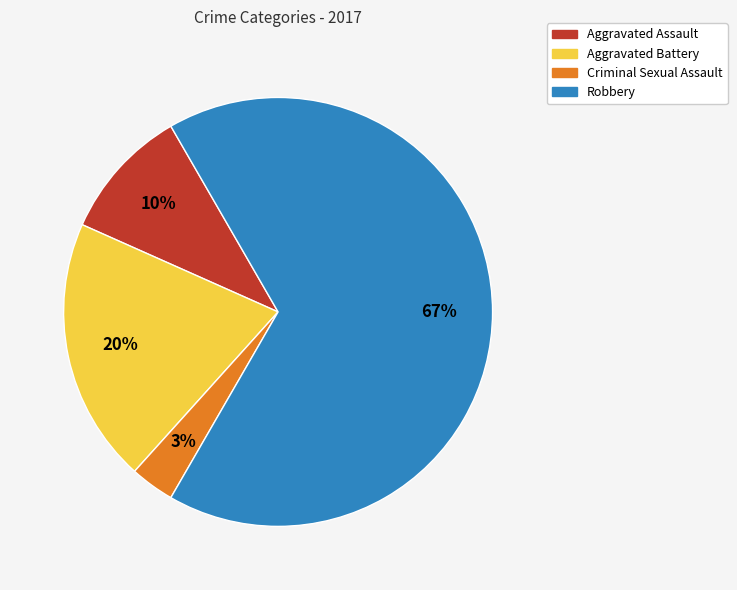

What is the ratio of the value at Criminal Sexual Assault to the value at Aggravated Assault?

0.3